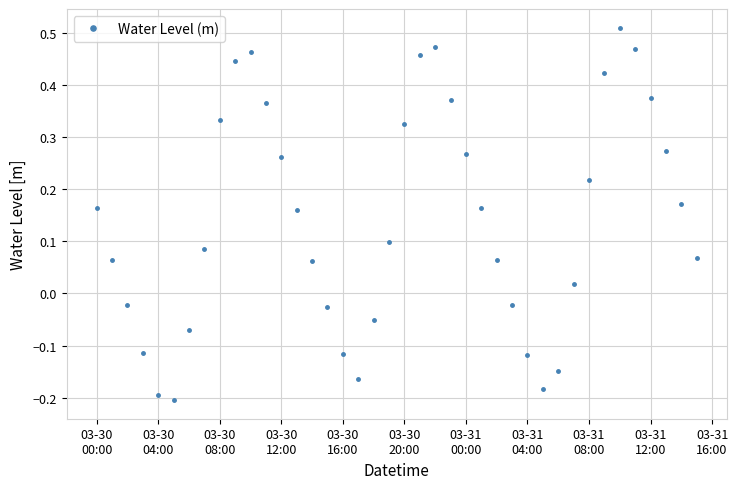

How many interior local valleys (lower than both neighbors) does the data have?

3